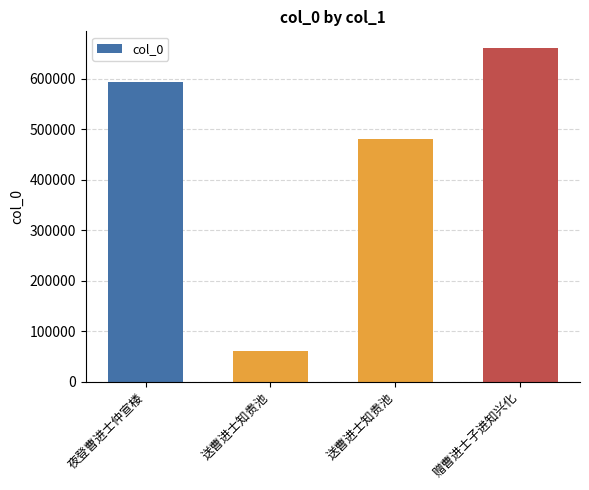

How many values are below 593184?

2